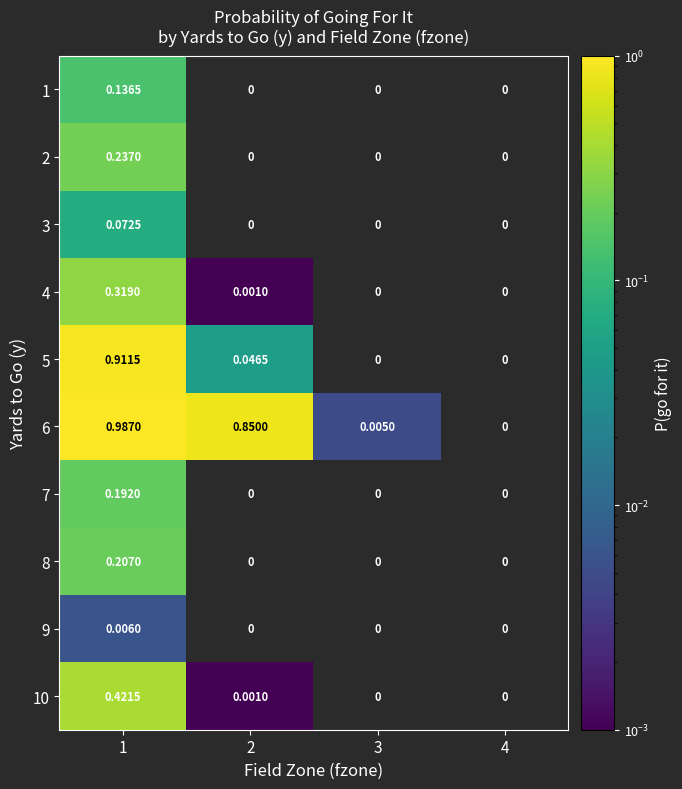

Is the value of 8 at 1 greater than the value of 10 at 1?

No